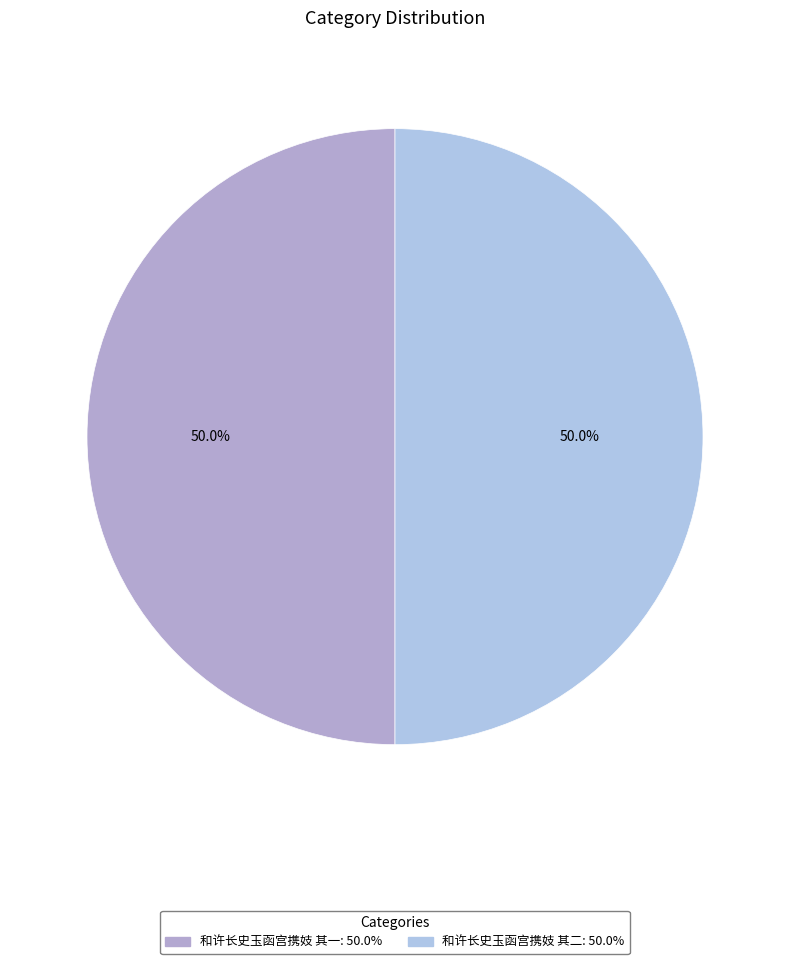

How many slices are in this pie chart?

2